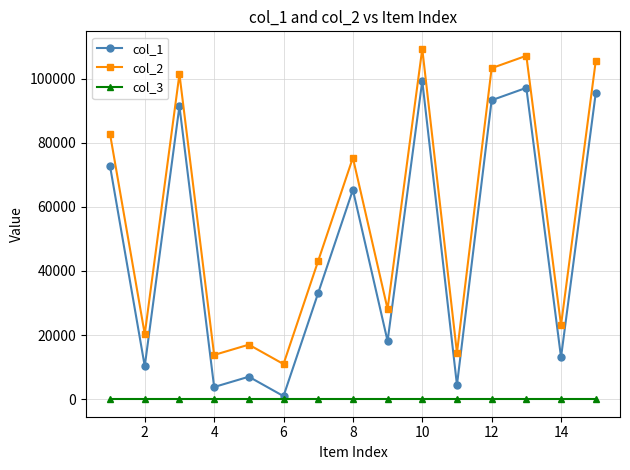

Rank the series by their average value, from highest to lowest.

col_2, col_1, col_3